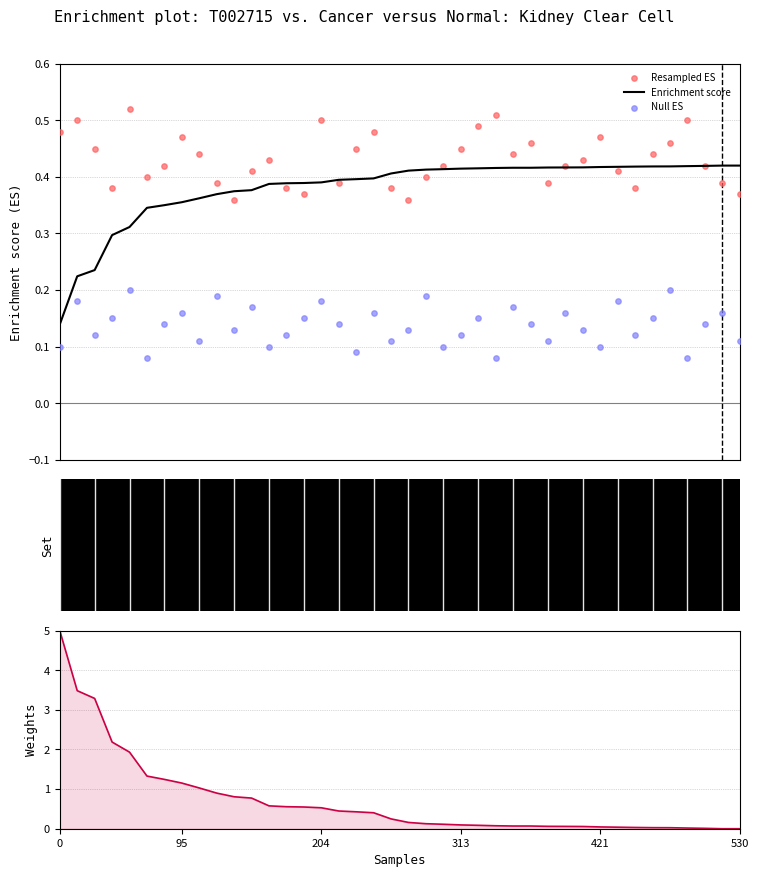

Which series contains the lowest Y value?

Weights